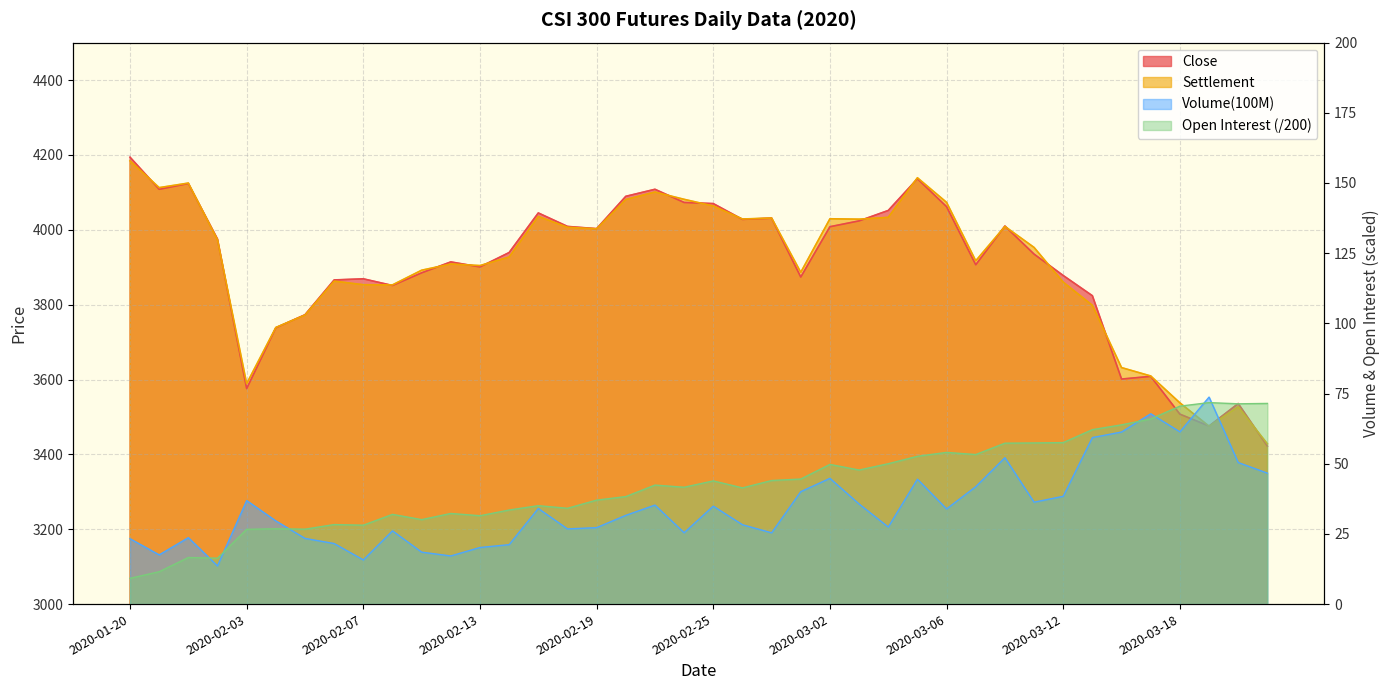

Which series has the largest range (max minus min)?

Close